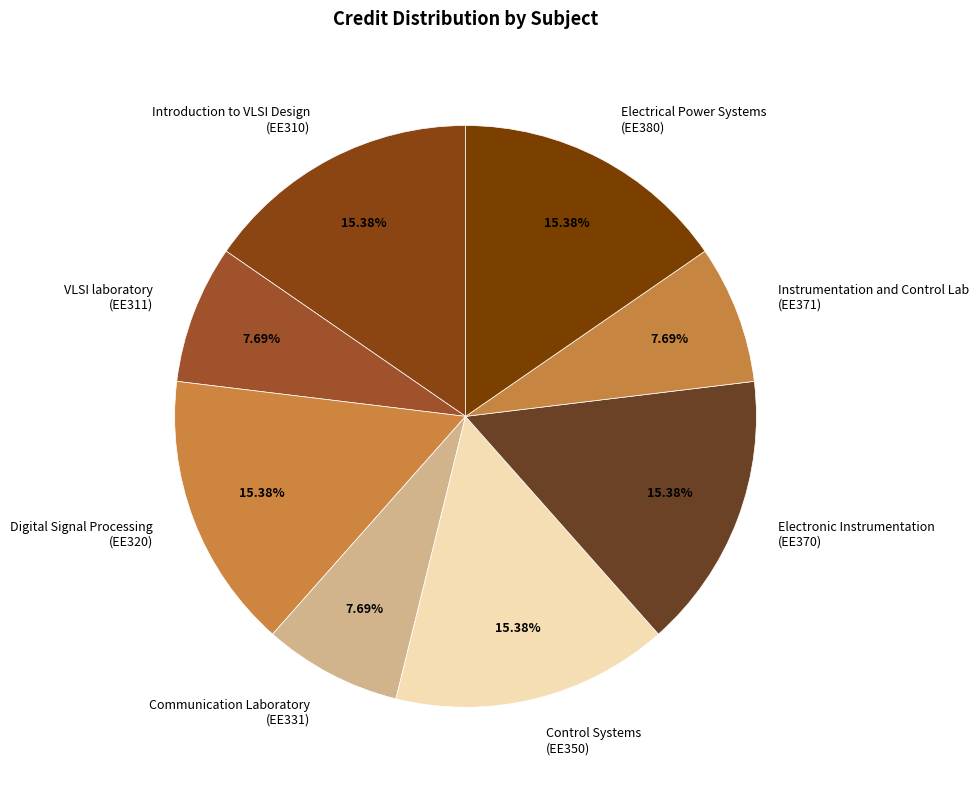

Combined, do Digital Signal Processing (EE320) and VLSI laboratory (EE311) account for over 50%?

No